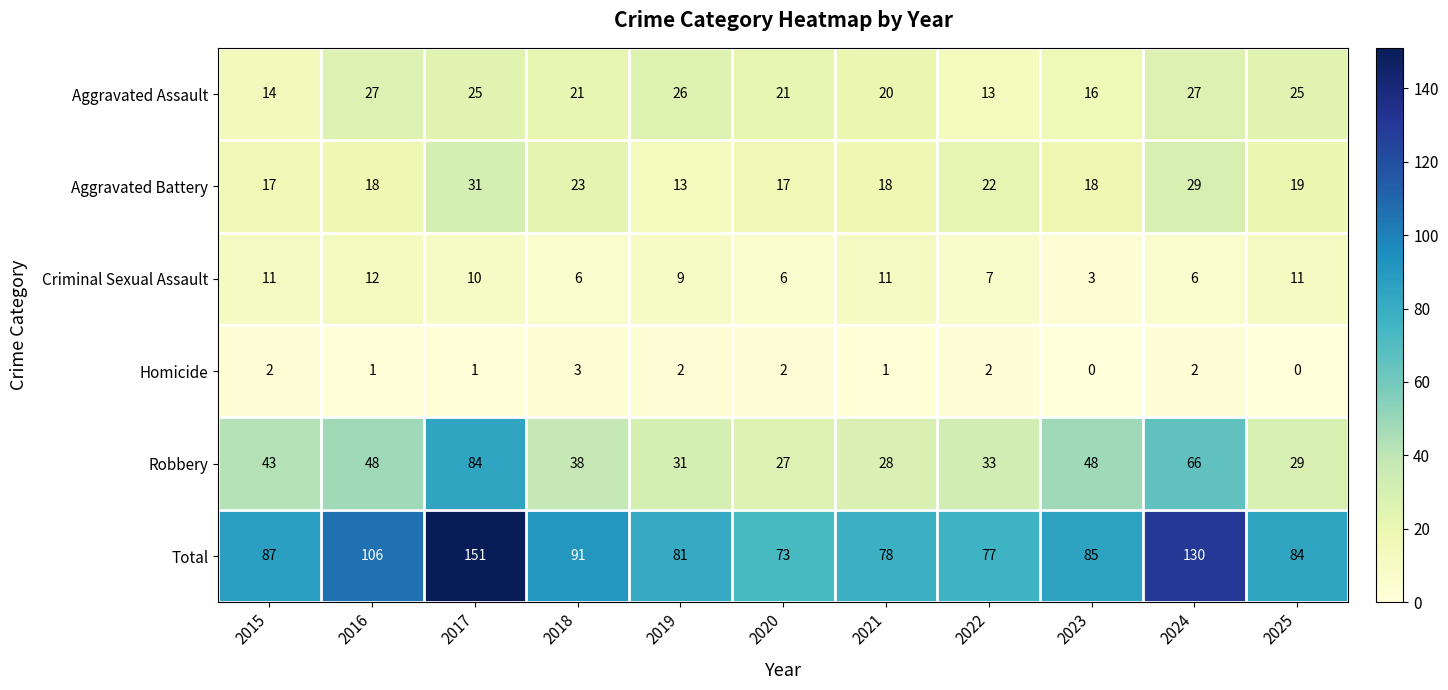

Which category has the lowest value in the Aggravated Battery series?

2019